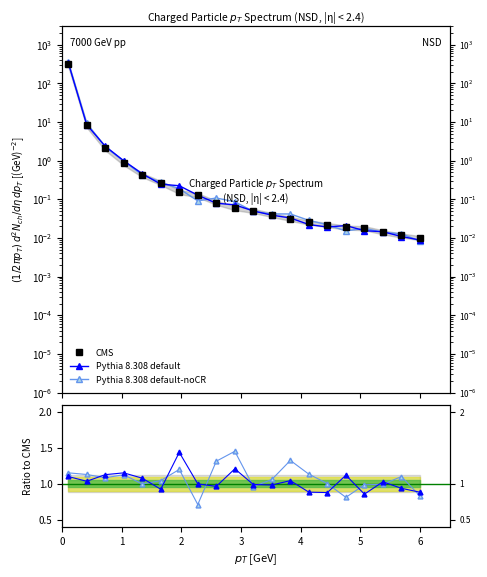

What is the total value across all series at 0?

318.5